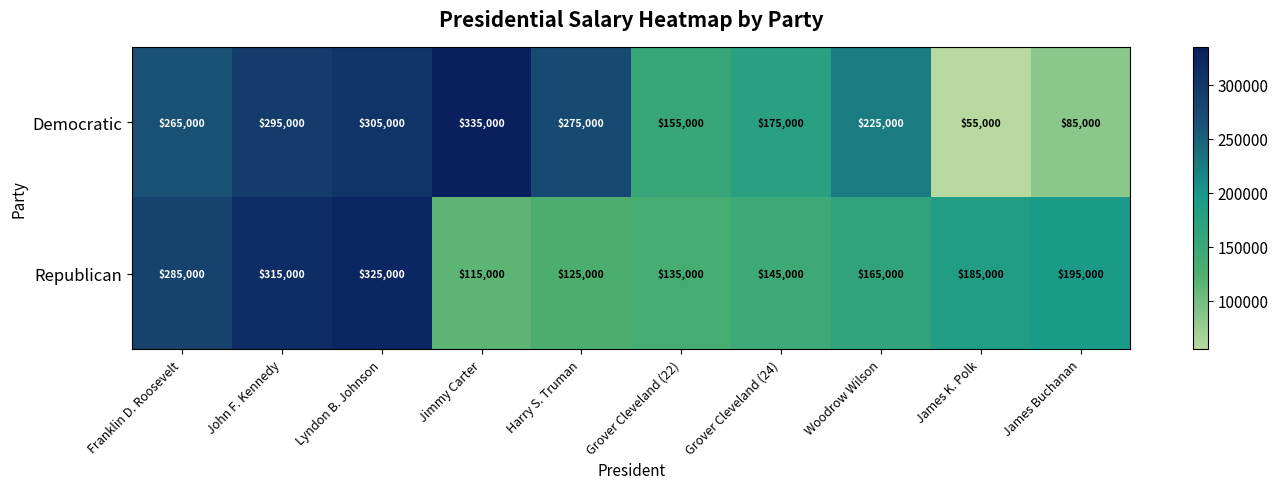

Count the number of categories in the chart.

10